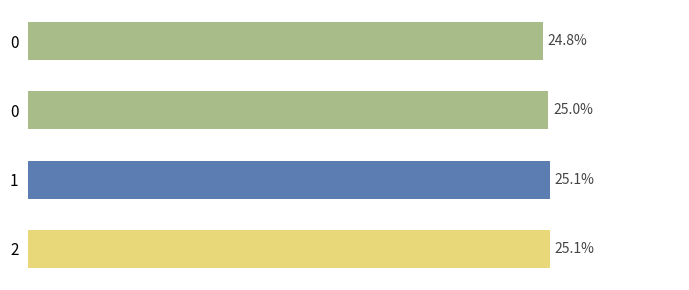

Read the value at 0.

24.8